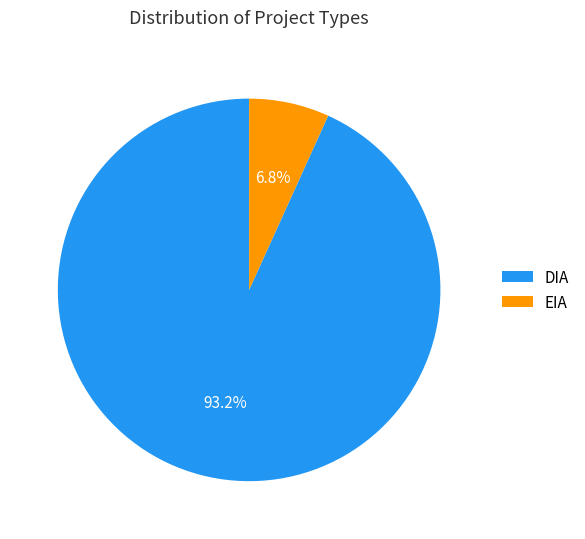

To the nearest percent, what is the combined percentage of DIA and EIA?

100%